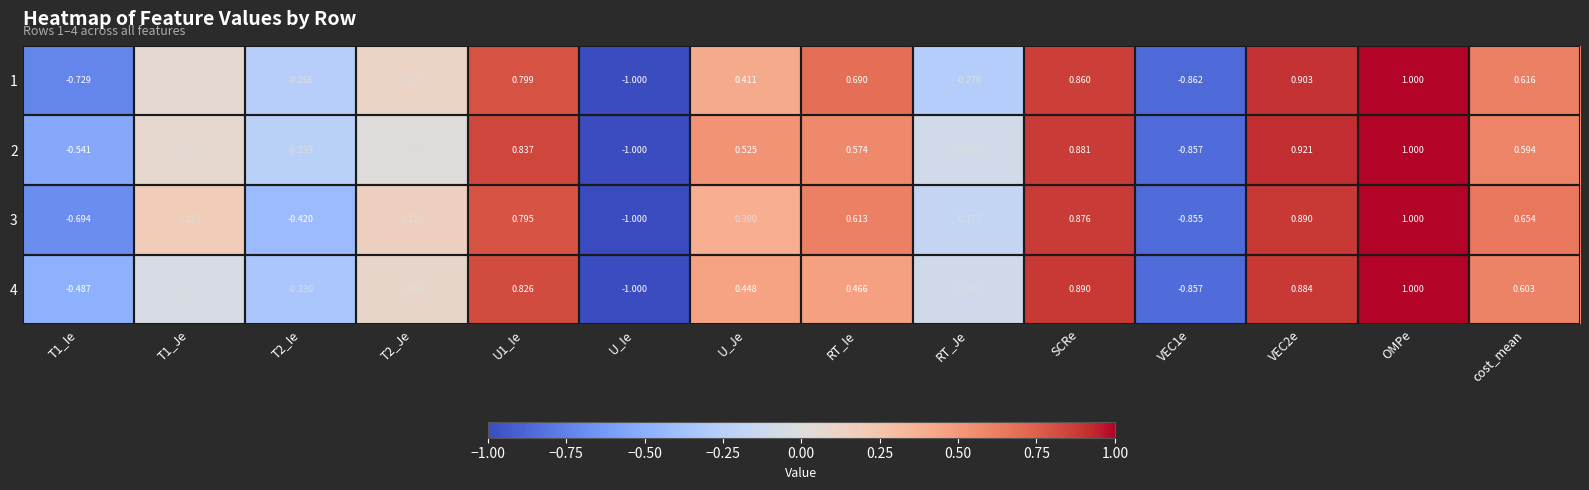

Which label corresponds to the largest value in the chart?

OMPe